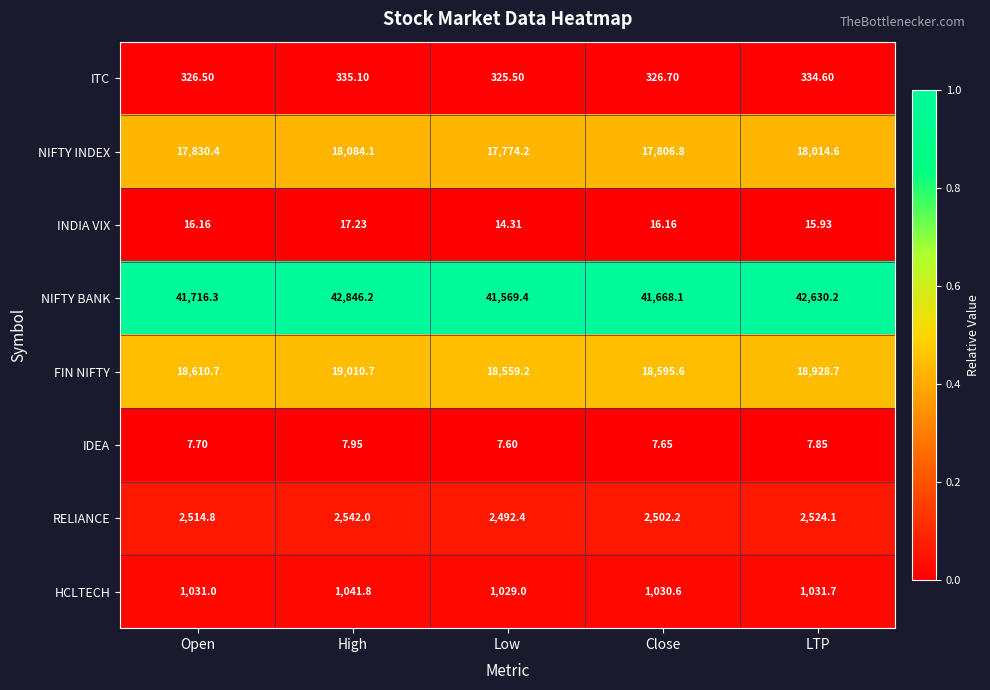

What is the total value across all series at Open?

82053.6